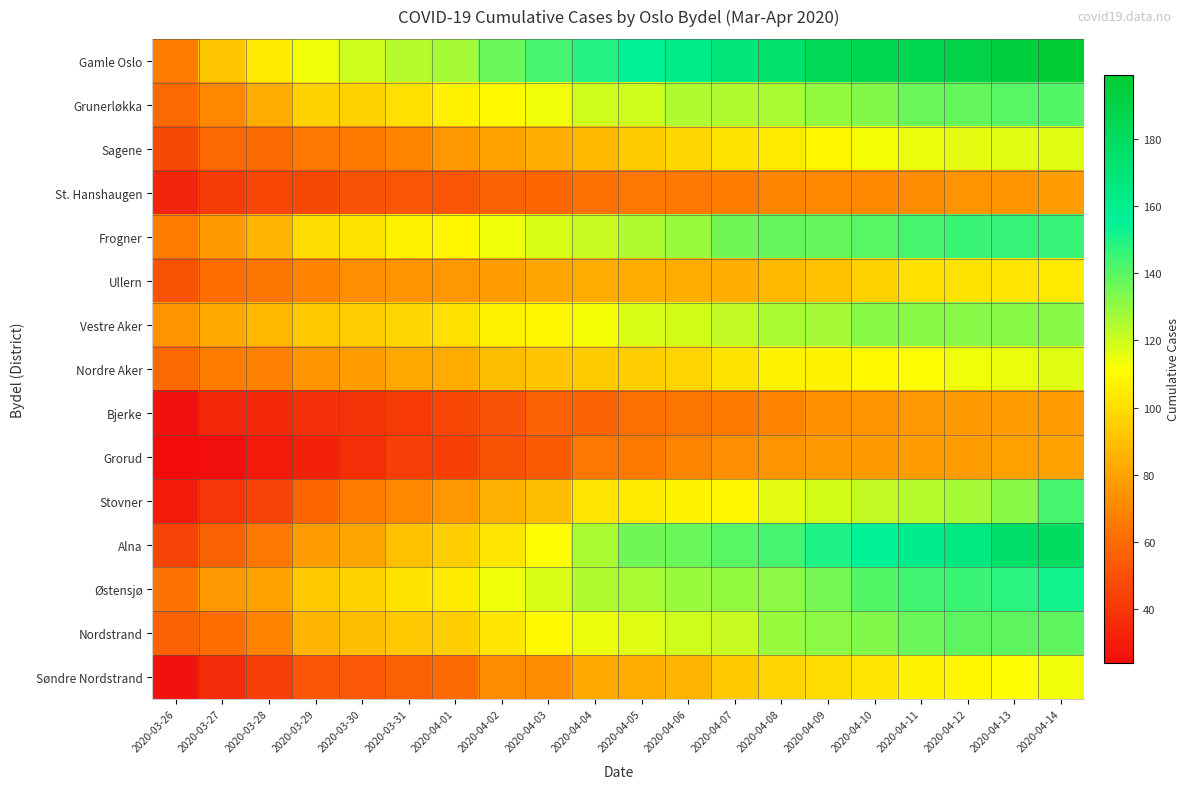

How many distinct data groups are displayed?

15